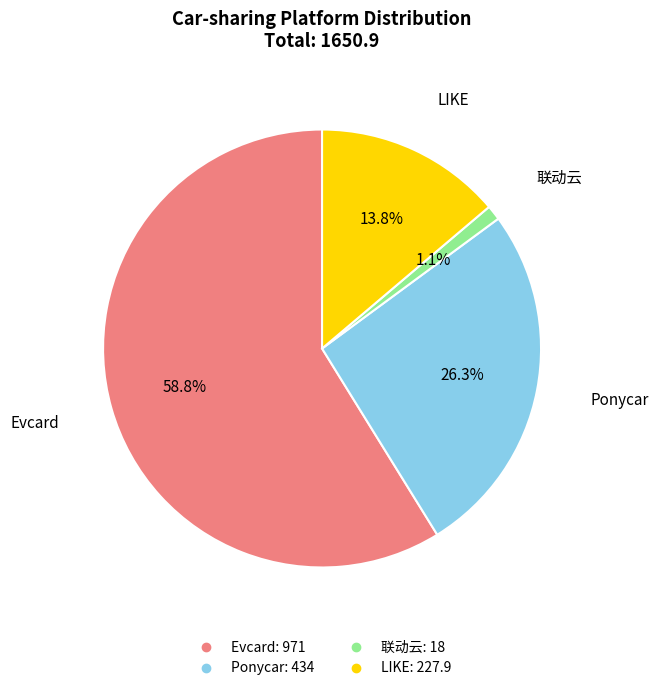

Which has a higher value, Evcard or Ponycar?

Evcard